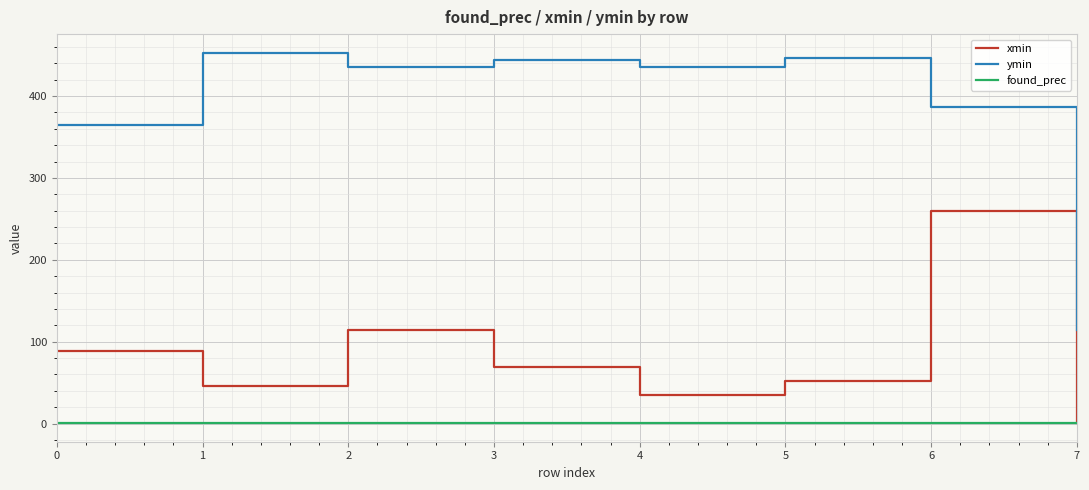

Count the number of data series in this chart.

3